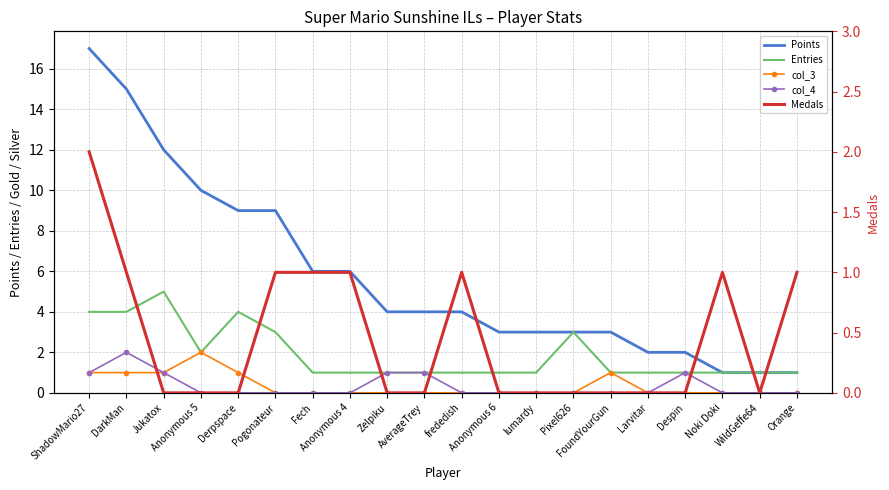

Which series has the largest total across all categories?

Points